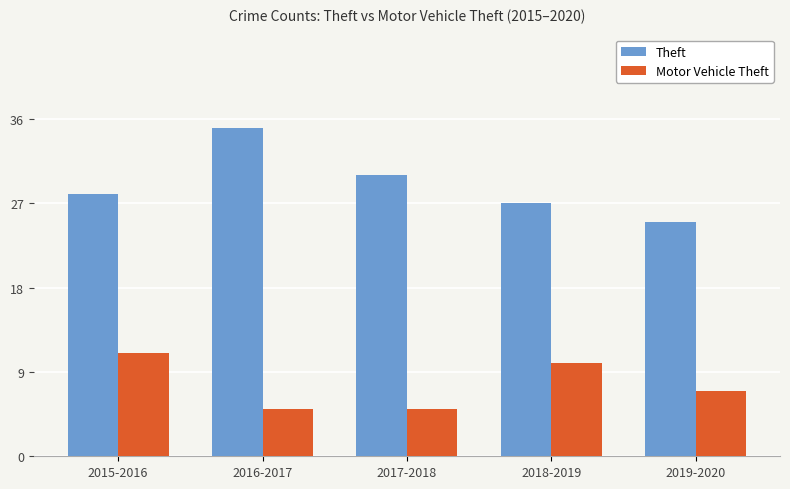

List the series in order of their peak value, highest first.

Theft, Motor Vehicle Theft